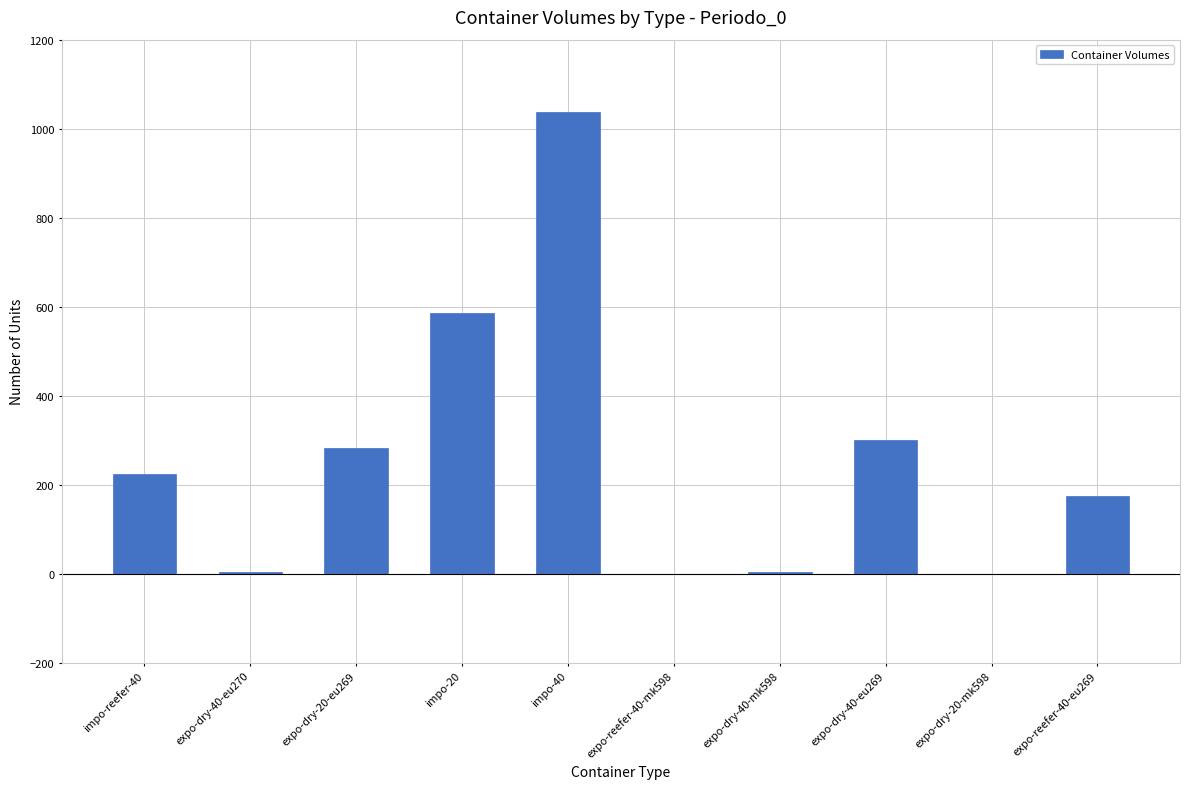

What is the sum of all values?

2609